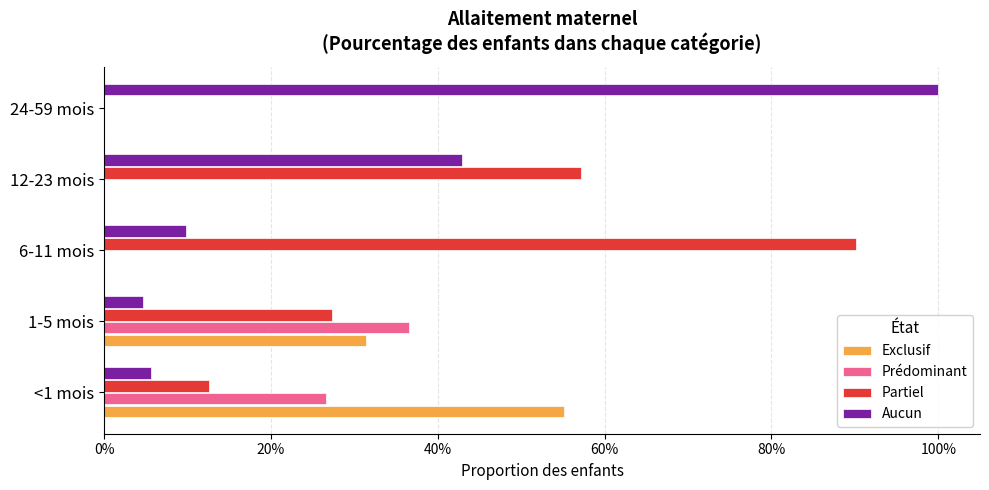

At which label does Prédominant reach its peak?

1-5 mois